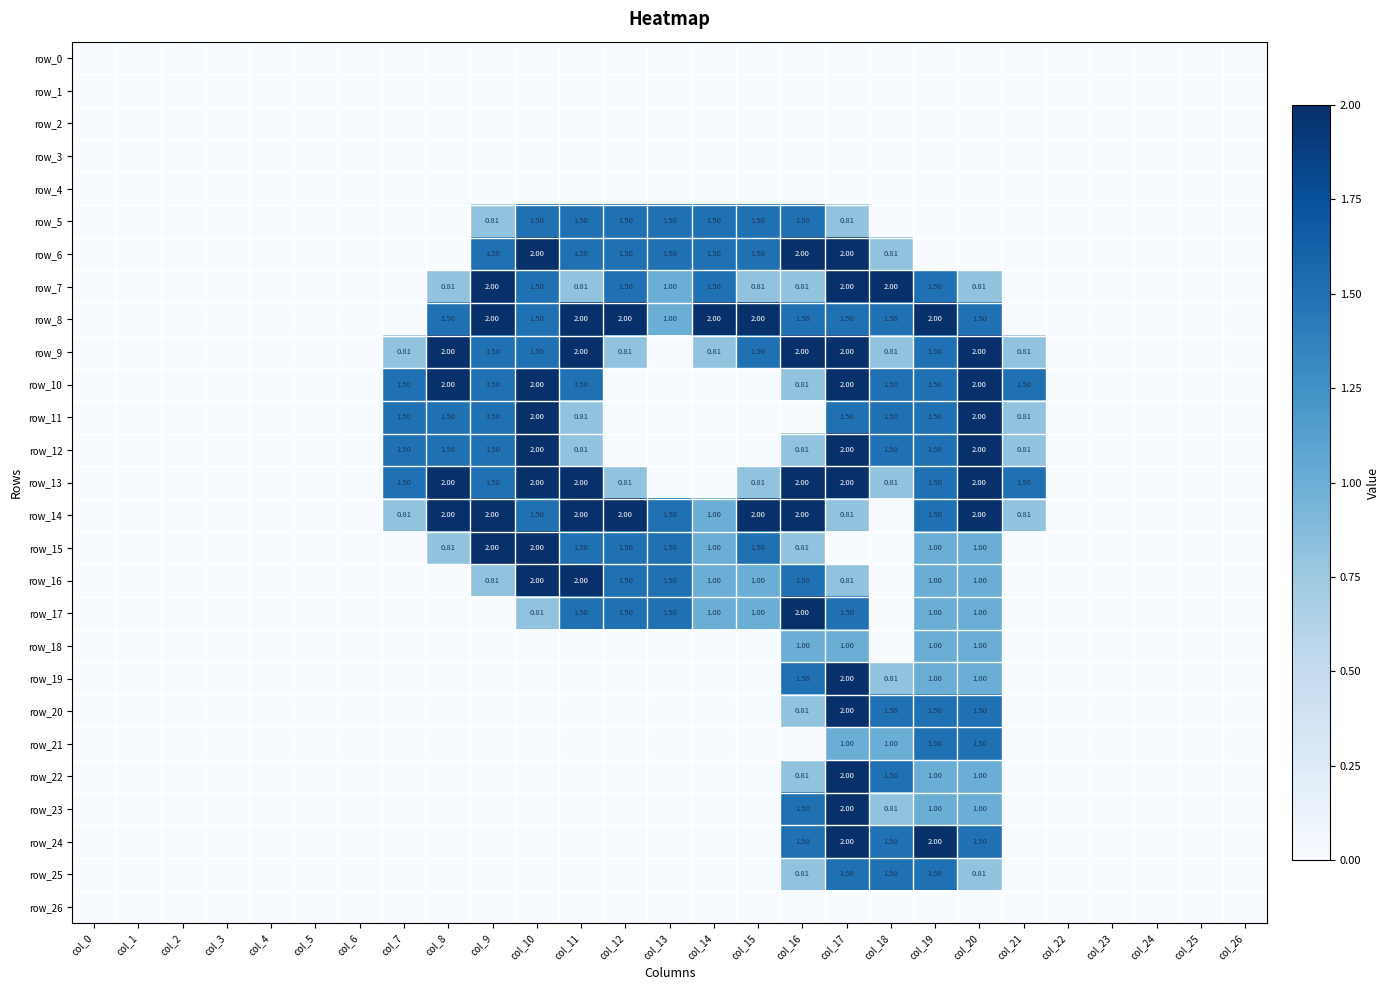

Reading left to right, list all the values displayed in this chart.

row_0: 0.0	0.0	0.0	0.0	0.0	0.0	0.0	0.0	0.0	0.0	0.0	0.0	0.0	0.0	0.0	0.0	0.0	0.0	0.0	0.0	0.0	0.0	0.0	0.0	0.0	0.0	0.0
row_1: 0.0	0.0	0.0	0.0	0.0	0.0	0.0	0.0	0.0	0.0	0.0	0.0	0.0	0.0	0.0	0.0	0.0	0.0	0.0	0.0	0.0	0.0	0.0	0.0	0.0	0.0	0.0
row_2: 0.0	0.0	0.0	0.0	0.0	0.0	0.0	0.0	0.0	0.0	0.0	0.0	0.0	0.0	0.0	0.0	0.0	0.0	0.0	0.0	0.0	0.0	0.0	0.0	0.0	0.0	0.0
row_3: 0.0	0.0	0.0	0.0	0.0	0.0	0.0	0.0	0.0	0.0	0.0	0.0	0.0	0.0	0.0	0.0	0.0	0.0	0.0	0.0	0.0	0.0	0.0	0.0	0.0	0.0	0.0
row_4: 0.0	0.0	0.0	0.0	0.0	0.0	0.0	0.0	0.0	0.0	0.0	0.0	0.0	0.0	0.0	0.0	0.0	0.0	0.0	0.0	0.0	0.0	0.0	0.0	0.0	0.0	0.0
row_5: 0.0	0.0	0.0	0.0	0.0	0.0	0.0	0.0	0.0	0.8	1.5	1.5	1.5	1.5	1.5	1.5	1.5	0.8	0.0	0.0	0.0	0.0	0.0	0.0	0.0	0.0	0.0
row_6: 0.0	0.0	0.0	0.0	0.0	0.0	0.0	0.0	0.0	1.5	2.0	1.5	1.5	1.5	1.5	1.5	2.0	2.0	0.8	0.0	0.0	0.0	0.0	0.0	0.0	0.0	0.0
row_7: 0.0	0.0	0.0	0.0	0.0	0.0	0.0	0.0	0.8	2.0	1.5	0.8	1.5	1.0	1.5	0.8	0.8	2.0	2.0	1.5	0.8	0.0	0.0	0.0	0.0	0.0	0.0
row_8: 0.0	0.0	0.0	0.0	0.0	0.0	0.0	0.0	1.5	2.0	1.5	2.0	2.0	1.0	2.0	2.0	1.5	1.5	1.5	2.0	1.5	0.0	0.0	0.0	0.0	0.0	0.0
row_9: 0.0	0.0	0.0	0.0	0.0	0.0	0.0	0.8	2.0	1.5	1.5	2.0	0.8	0.0	0.8	1.5	2.0	2.0	0.8	1.5	2.0	0.8	0.0	0.0	0.0	0.0	0.0
row_10: 0.0	0.0	0.0	0.0	0.0	0.0	0.0	1.5	2.0	1.5	2.0	1.5	0.0	0.0	0.0	0.0	0.8	2.0	1.5	1.5	2.0	1.5	0.0	0.0	0.0	0.0	0.0
row_11: 0.0	0.0	0.0	0.0	0.0	0.0	0.0	1.5	1.5	1.5	2.0	0.8	0.0	0.0	0.0	0.0	0.0	1.5	1.5	1.5	2.0	0.8	0.0	0.0	0.0	0.0	0.0
row_12: 0.0	0.0	0.0	0.0	0.0	0.0	0.0	1.5	1.5	1.5	2.0	0.8	0.0	0.0	0.0	0.0	0.8	2.0	1.5	1.5	2.0	0.8	0.0	0.0	0.0	0.0	0.0
row_13: 0.0	0.0	0.0	0.0	0.0	0.0	0.0	1.5	2.0	1.5	2.0	2.0	0.8	0.0	0.0	0.8	2.0	2.0	0.8	1.5	2.0	1.5	0.0	0.0	0.0	0.0	0.0
row_14: 0.0	0.0	0.0	0.0	0.0	0.0	0.0	0.8	2.0	2.0	1.5	2.0	2.0	1.5	1.0	2.0	2.0	0.8	0.0	1.5	2.0	0.8	0.0	0.0	0.0	0.0	0.0
row_15: 0.0	0.0	0.0	0.0	0.0	0.0	0.0	0.0	0.8	2.0	2.0	1.5	1.5	1.5	1.0	1.5	0.8	0.0	0.0	1.0	1.0	0.0	0.0	0.0	0.0	0.0	0.0
row_16: 0.0	0.0	0.0	0.0	0.0	0.0	0.0	0.0	0.0	0.8	2.0	2.0	1.5	1.5	1.0	1.0	1.5	0.8	0.0	1.0	1.0	0.0	0.0	0.0	0.0	0.0	0.0
row_17: 0.0	0.0	0.0	0.0	0.0	0.0	0.0	0.0	0.0	0.0	0.8	1.5	1.5	1.5	1.0	1.0	2.0	1.5	0.0	1.0	1.0	0.0	0.0	0.0	0.0	0.0	0.0
row_18: 0.0	0.0	0.0	0.0	0.0	0.0	0.0	0.0	0.0	0.0	0.0	0.0	0.0	0.0	0.0	0.0	1.0	1.0	0.0	1.0	1.0	0.0	0.0	0.0	0.0	0.0	0.0
row_19: 0.0	0.0	0.0	0.0	0.0	0.0	0.0	0.0	0.0	0.0	0.0	0.0	0.0	0.0	0.0	0.0	1.5	2.0	0.8	1.0	1.0	0.0	0.0	0.0	0.0	0.0	0.0
row_20: 0.0	0.0	0.0	0.0	0.0	0.0	0.0	0.0	0.0	0.0	0.0	0.0	0.0	0.0	0.0	0.0	0.8	2.0	1.5	1.5	1.5	0.0	0.0	0.0	0.0	0.0	0.0
row_21: 0.0	0.0	0.0	0.0	0.0	0.0	0.0	0.0	0.0	0.0	0.0	0.0	0.0	0.0	0.0	0.0	0.0	1.0	1.0	1.5	1.5	0.0	0.0	0.0	0.0	0.0	0.0
row_22: 0.0	0.0	0.0	0.0	0.0	0.0	0.0	0.0	0.0	0.0	0.0	0.0	0.0	0.0	0.0	0.0	0.8	2.0	1.5	1.0	1.0	0.0	0.0	0.0	0.0	0.0	0.0
row_23: 0.0	0.0	0.0	0.0	0.0	0.0	0.0	0.0	0.0	0.0	0.0	0.0	0.0	0.0	0.0	0.0	1.5	2.0	0.8	1.0	1.0	0.0	0.0	0.0	0.0	0.0	0.0
row_24: 0.0	0.0	0.0	0.0	0.0	0.0	0.0	0.0	0.0	0.0	0.0	0.0	0.0	0.0	0.0	0.0	1.5	2.0	1.5	2.0	1.5	0.0	0.0	0.0	0.0	0.0	0.0
row_25: 0.0	0.0	0.0	0.0	0.0	0.0	0.0	0.0	0.0	0.0	0.0	0.0	0.0	0.0	0.0	0.0	0.8	1.5	1.5	1.5	0.8	0.0	0.0	0.0	0.0	0.0	0.0
row_26: 0.0	0.0	0.0	0.0	0.0	0.0	0.0	0.0	0.0	0.0	0.0	0.0	0.0	0.0	0.0	0.0	0.0	0.0	0.0	0.0	0.0	0.0	0.0	0.0	0.0	0.0	0.0